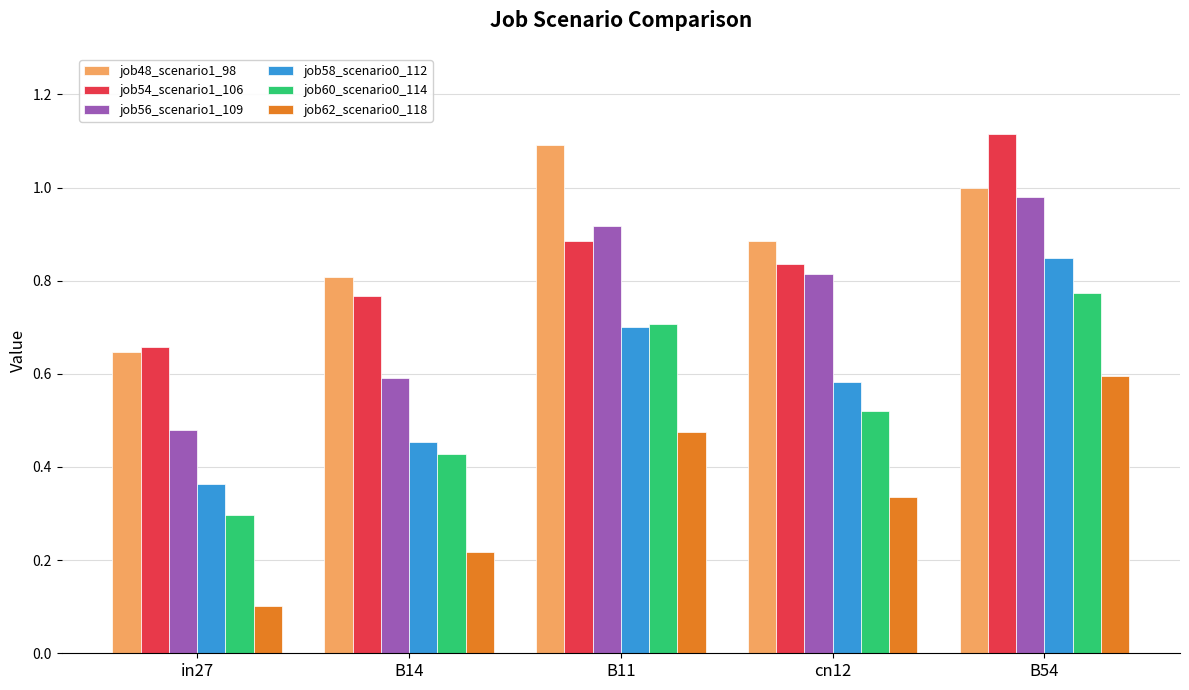

At which label does job60_scenario0_114 reach its minimum?

in27